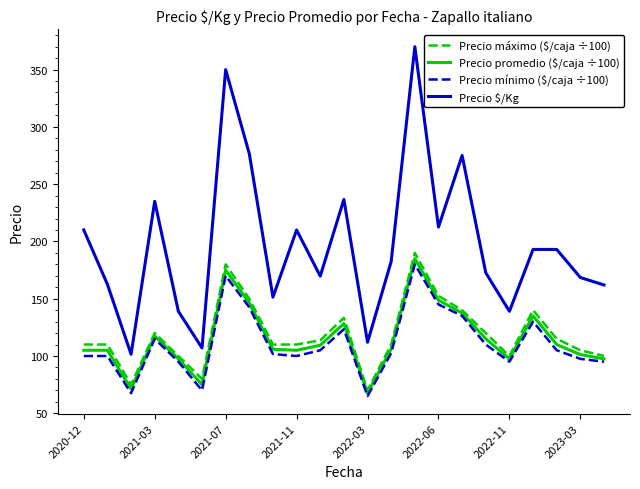

Which series has the largest total across all categories?

Precio $/Kg